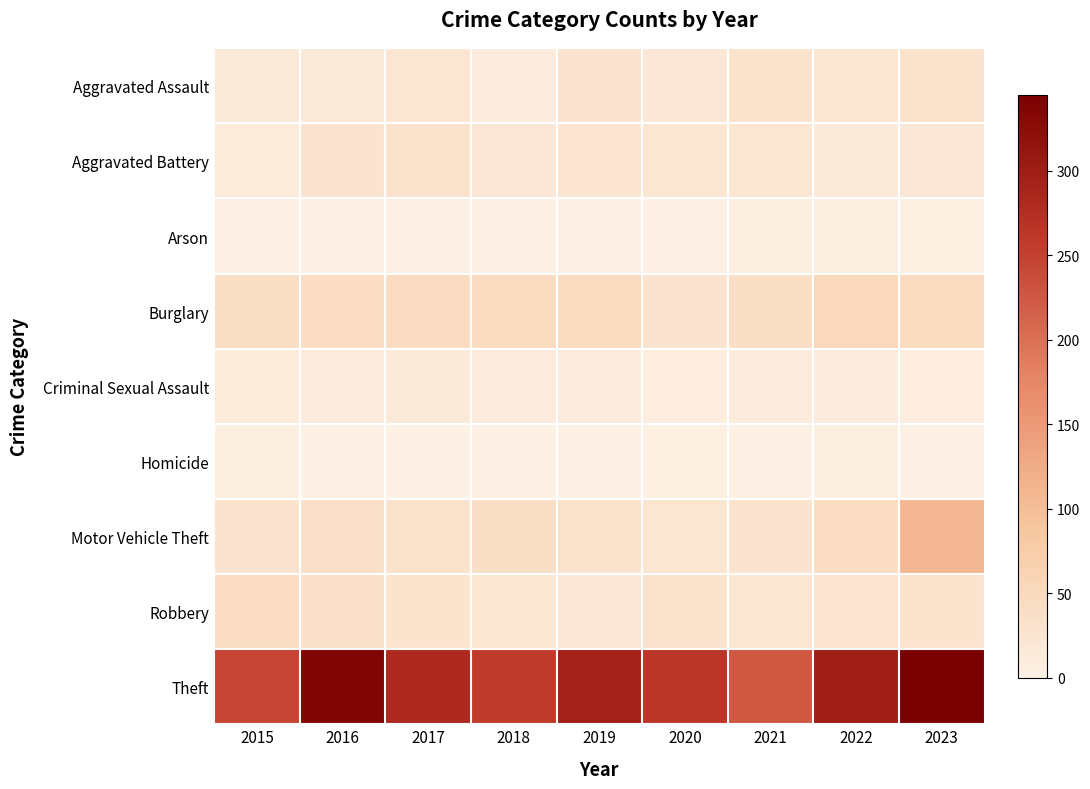

Which series has the largest total across all categories?

Theft